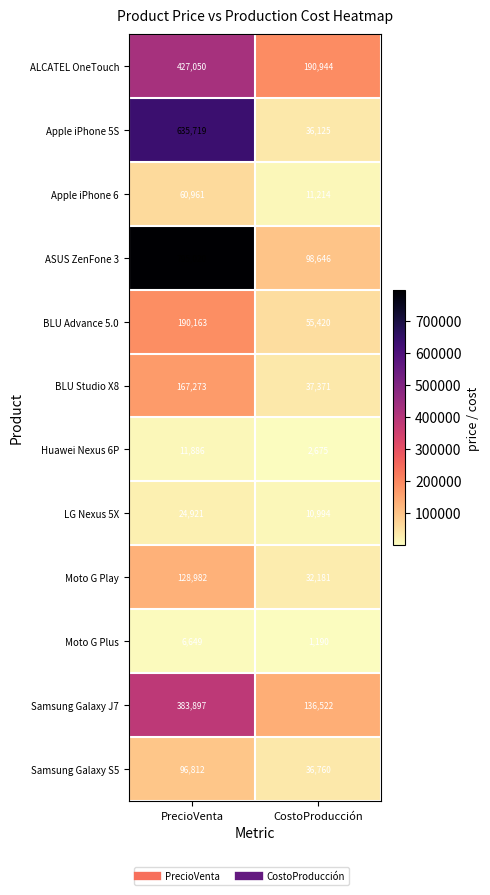

How many distinct data groups are displayed?

12